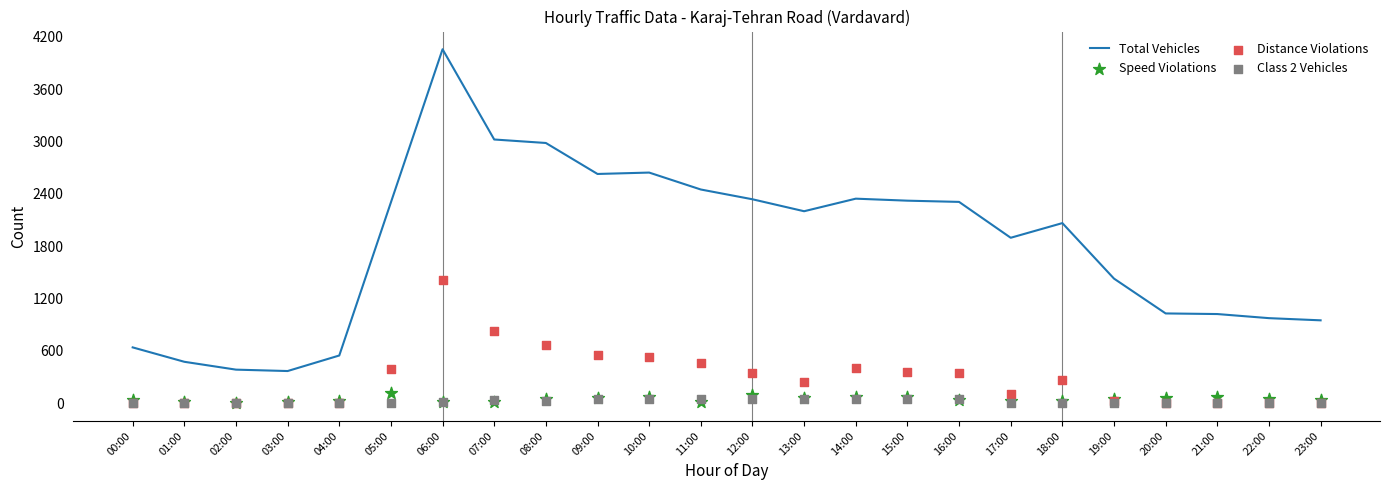

Which series reaches the maximum Y coordinate?

Total Vehicles